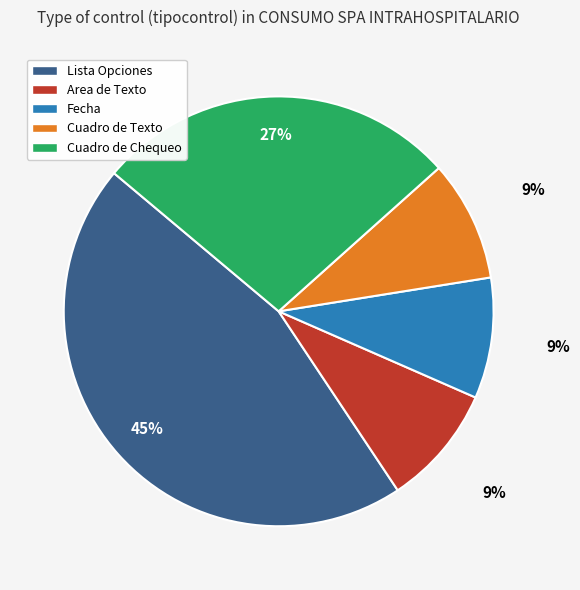

True or false: Lista Opciones accounts for 45% of the total.

True